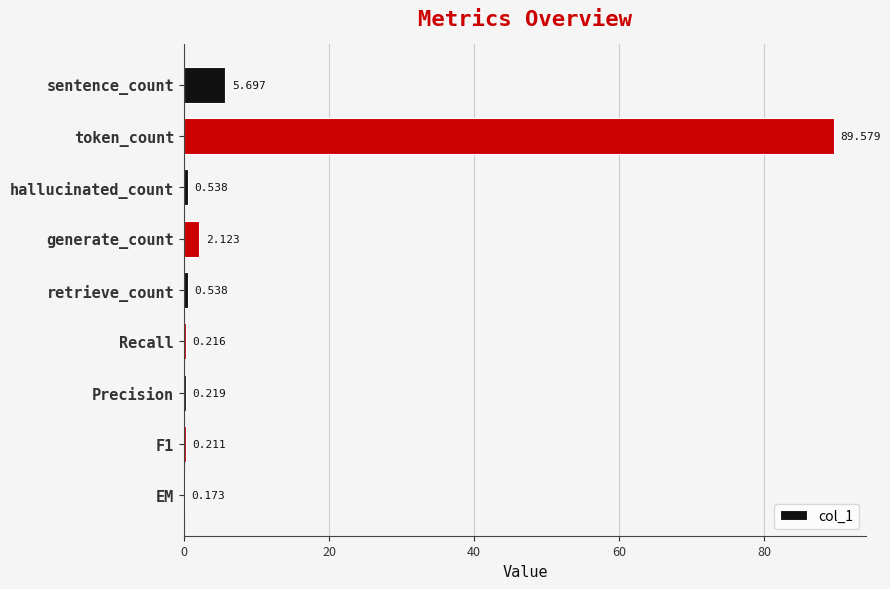

What is the greatest value displayed?

89.6